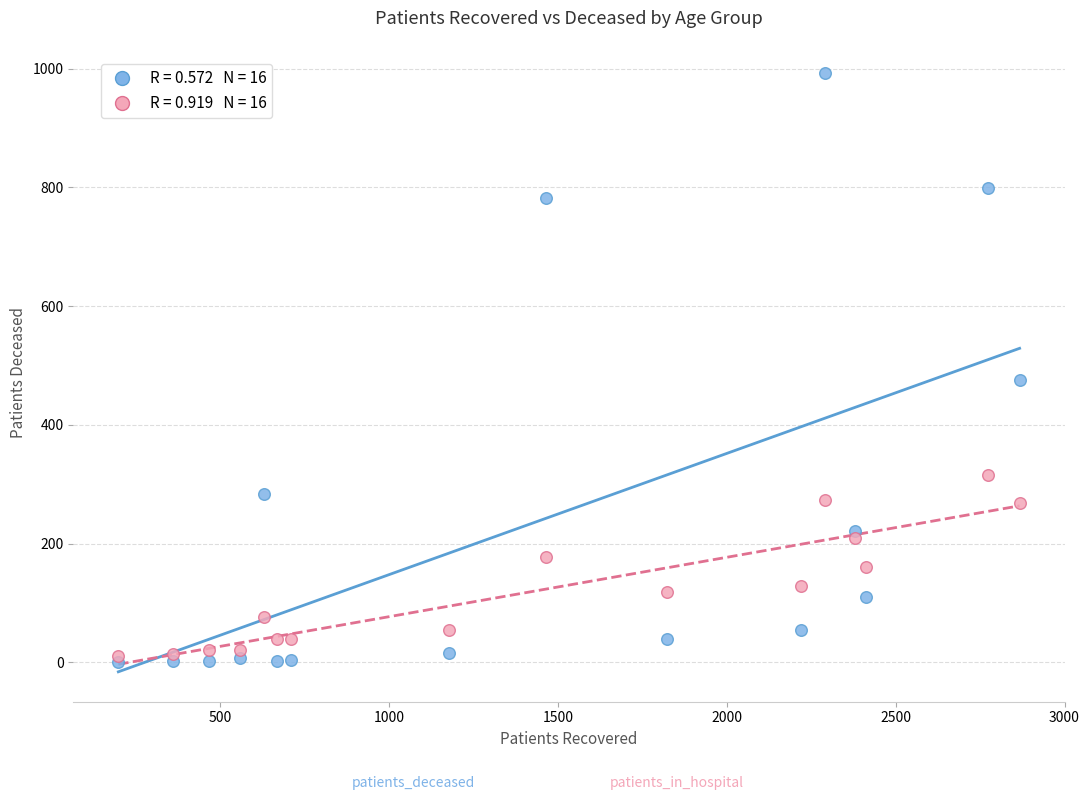

Across all series, what Y value is closest to 496?

476